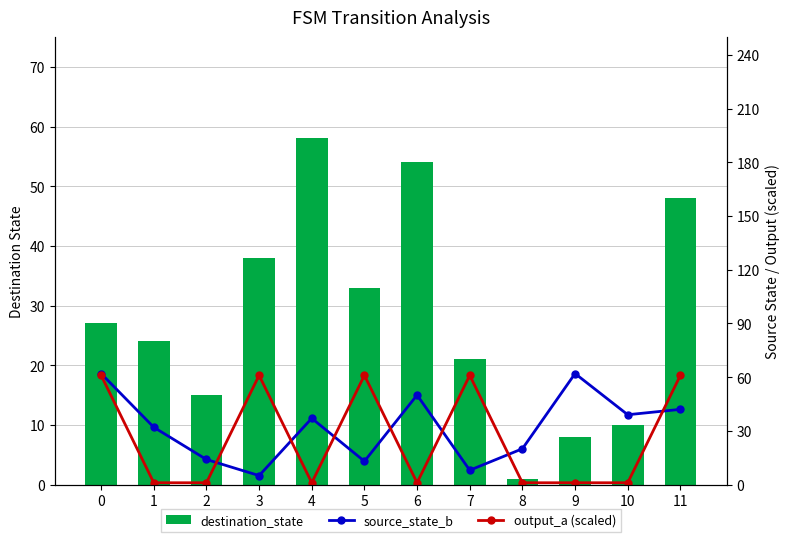

What is the value of the destination_state bar at the 5th from the left?

58